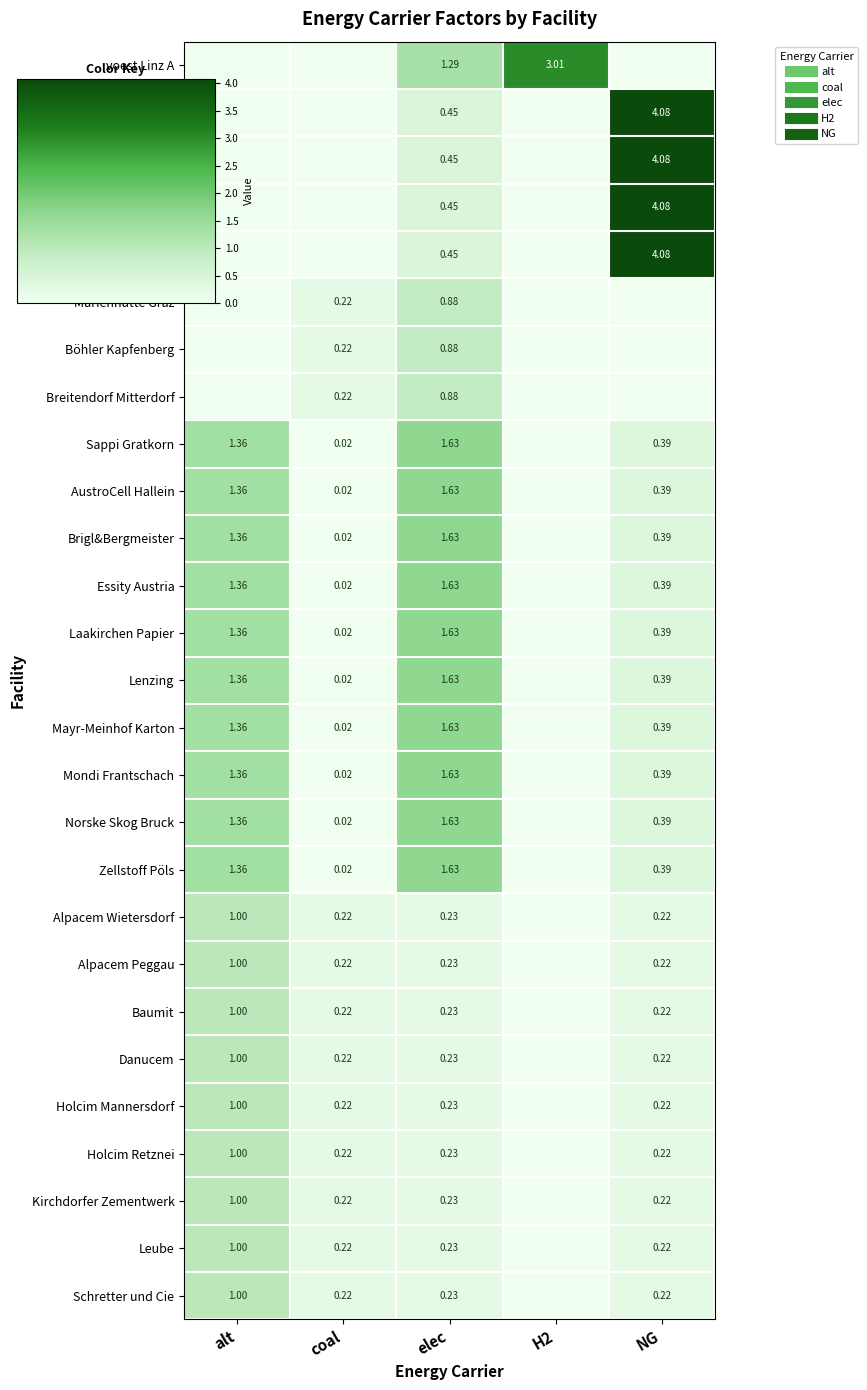

The Kirchdorfer Zementwerk series shows 1.0 at alt. True or false?

True